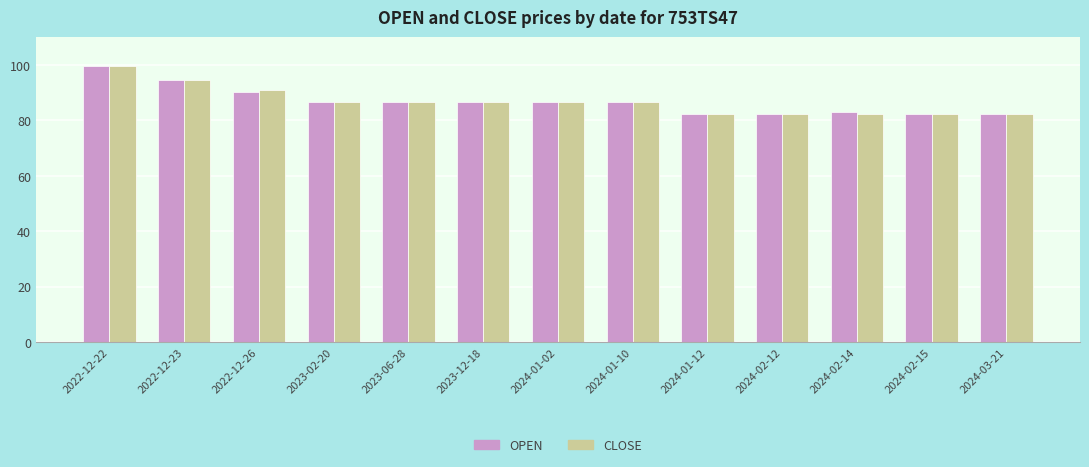

What is the minimum value shown in the chart?

82.2